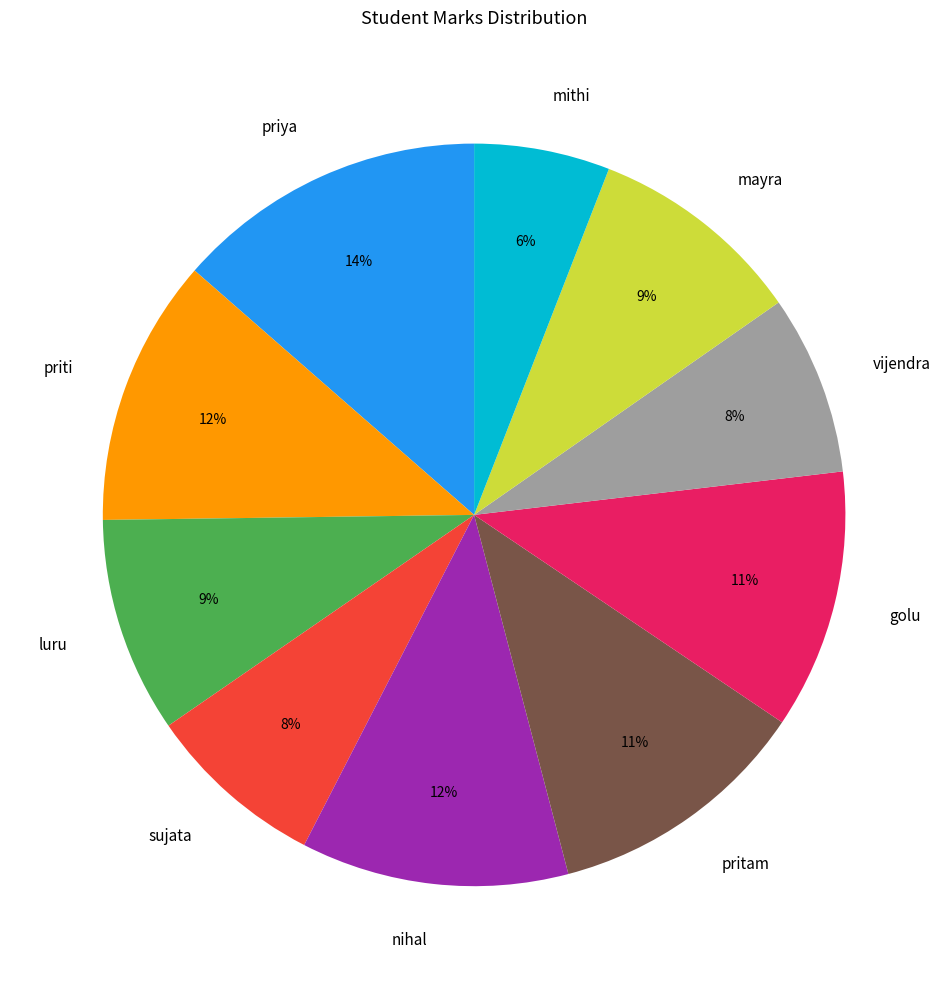

Between priti and sujata, which is larger?

priti